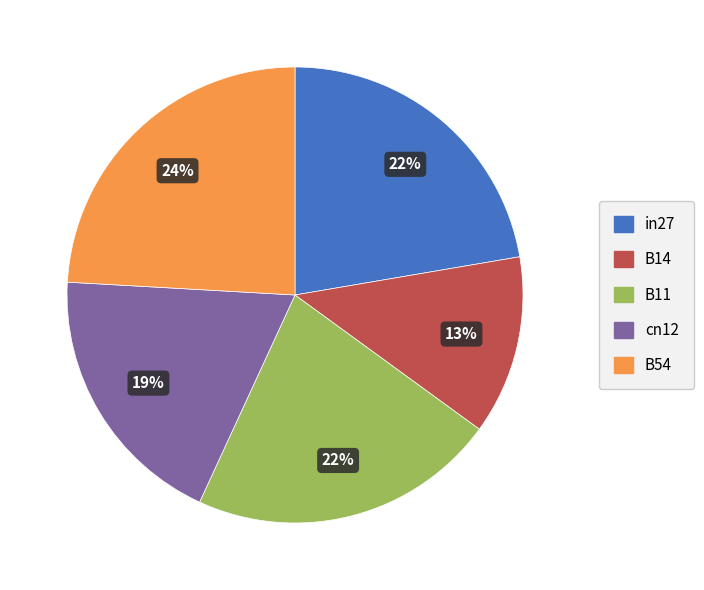

Do cn12 and B11 together represent more than half of the pie?

No